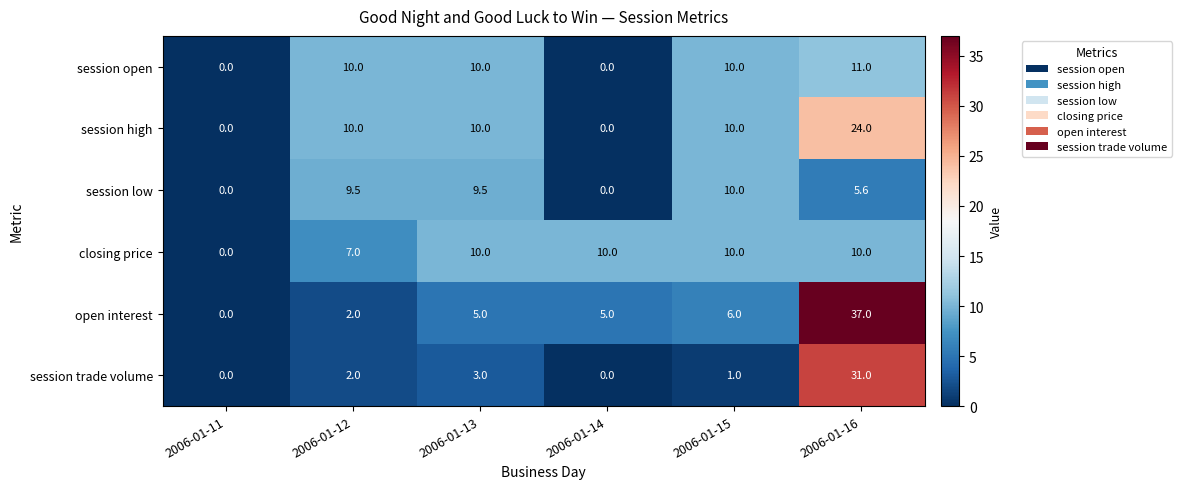

What is the total value across all series at 2006-01-15?

47.0